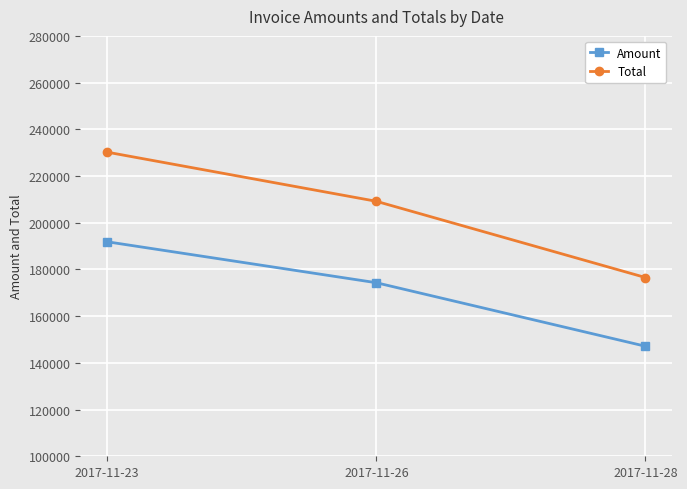

What is the difference between the second highest and minimum values in the Total series?

32636